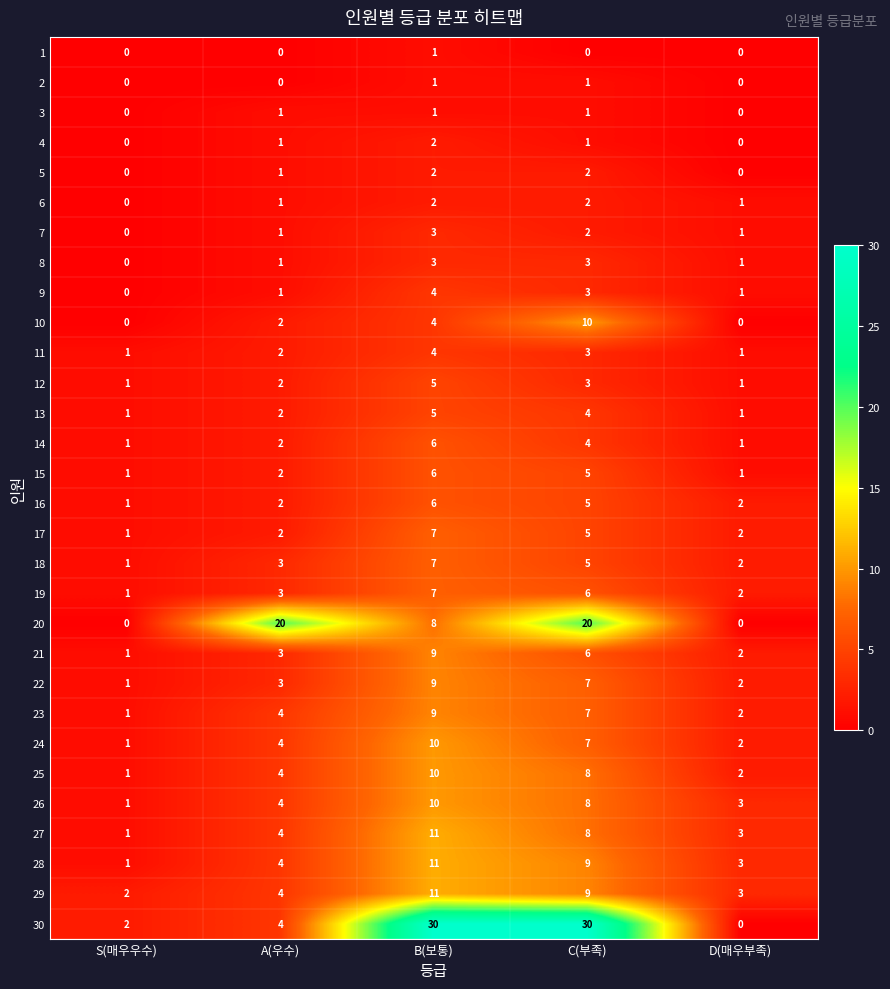

Read the 29 value at A(우수).

4